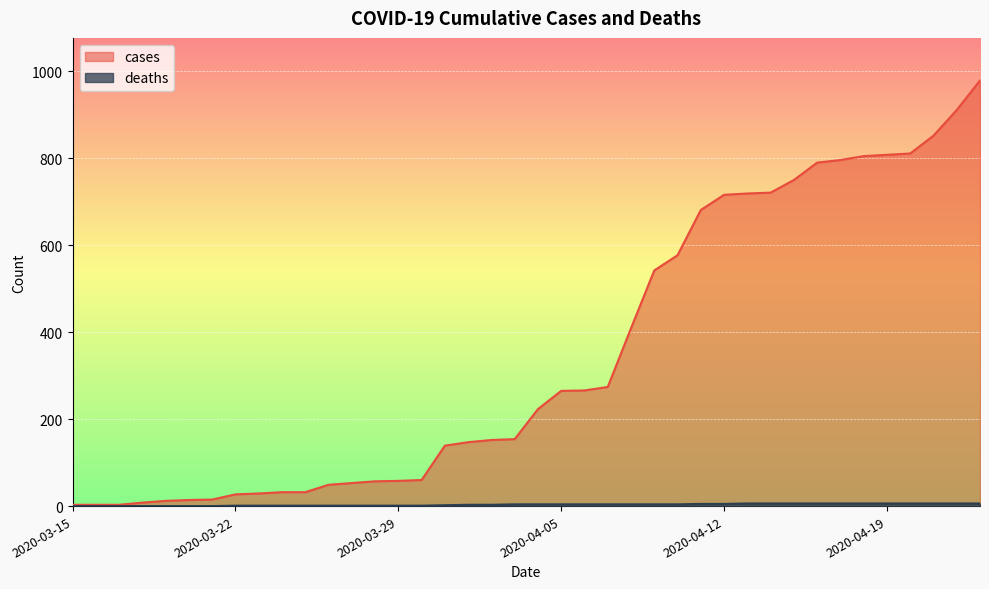

Reading right to left, list all the values displayed in this chart.

cases: 979	911	852	811	808	805	796	790	750	721	719	716	681	577	542	409	274	266	265	223	154	152	147	139	60	58	57	53	49	32	32	29	27	15	14	12	8	3	3	3
deaths: 6	6	6	6	6	6	6	6	6	6	6	5	5	4	4	4	4	4	4	4	4	3	3	2	1	1	1	1	1	1	1	1	1	0	0	0	0	0	0	0